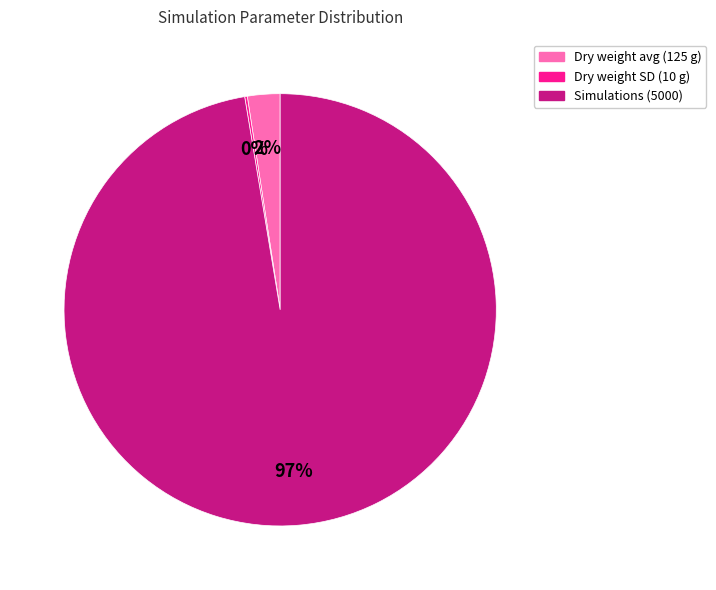

The Dry weight avg (125 g) slice represents 10% of the pie. True or false?

False